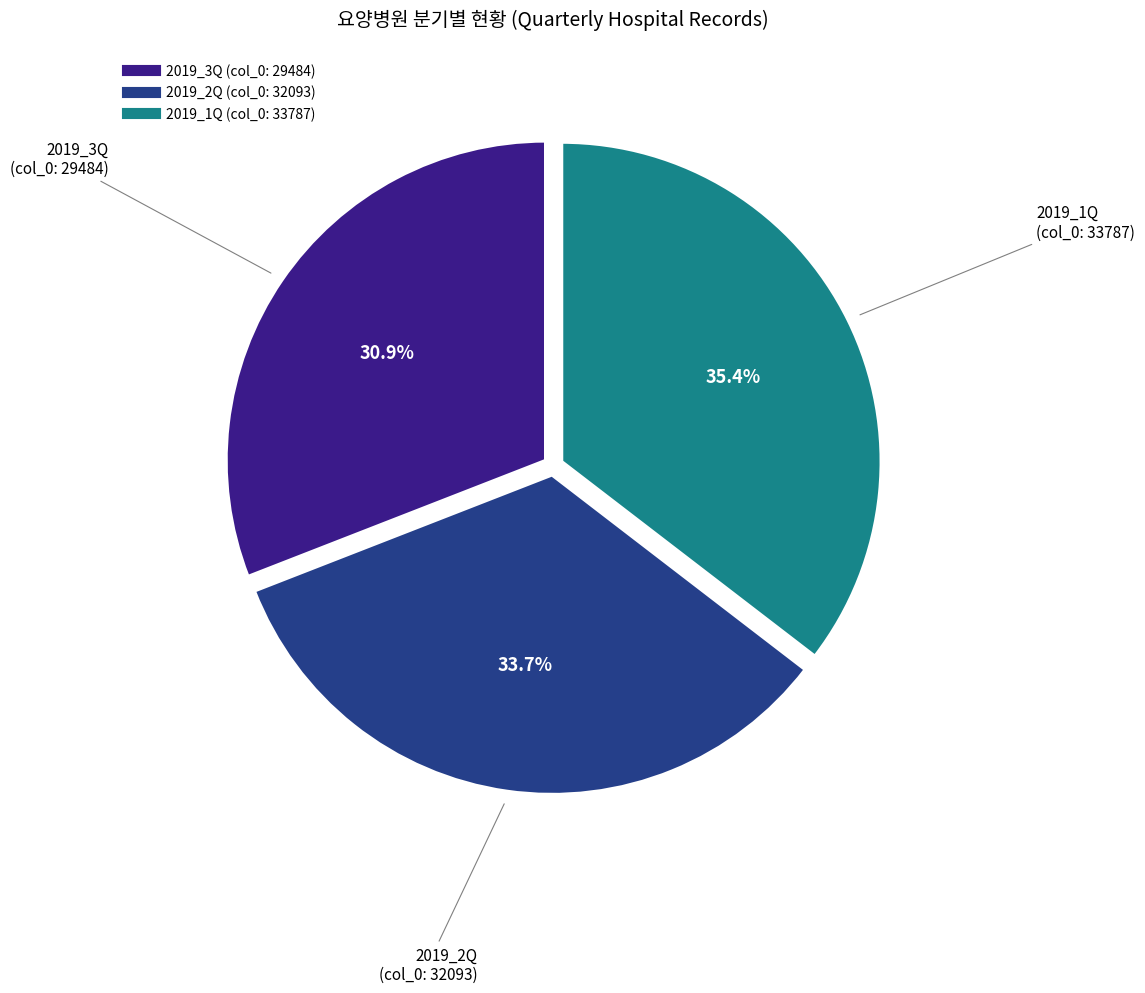

To the nearest percent, what portion does 2019_2Q (col_0: 32093) represent?

34%